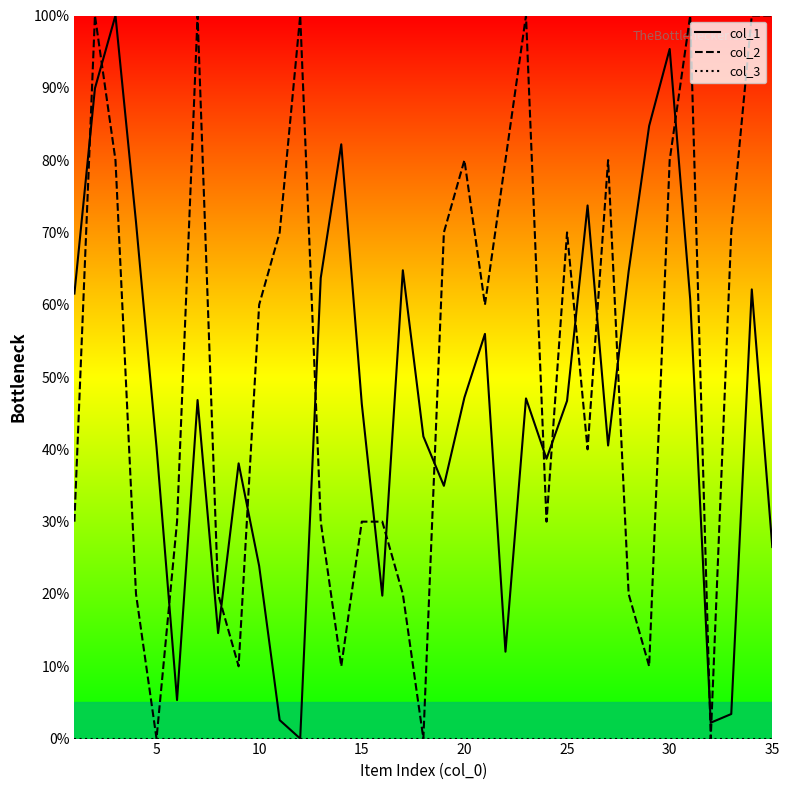

Which series ends up on top after the final intersection of col_2 and col_1?

col_2